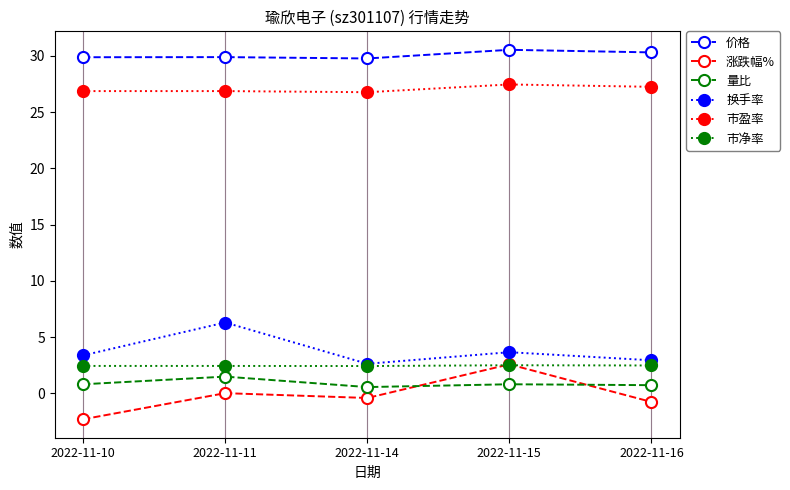

At how many categories does at least one series exceed 0?

5